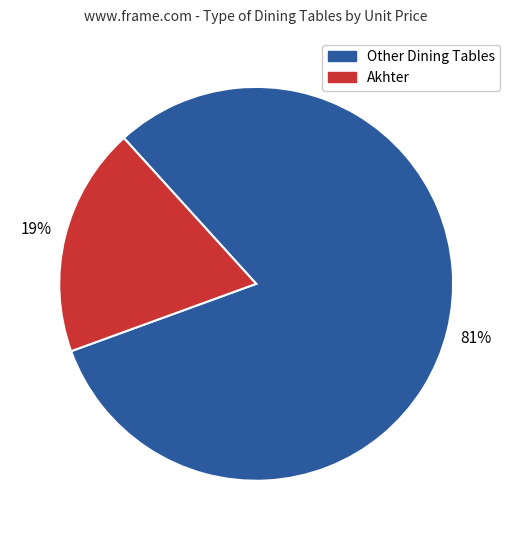

Does any single category account for the majority?

Yes